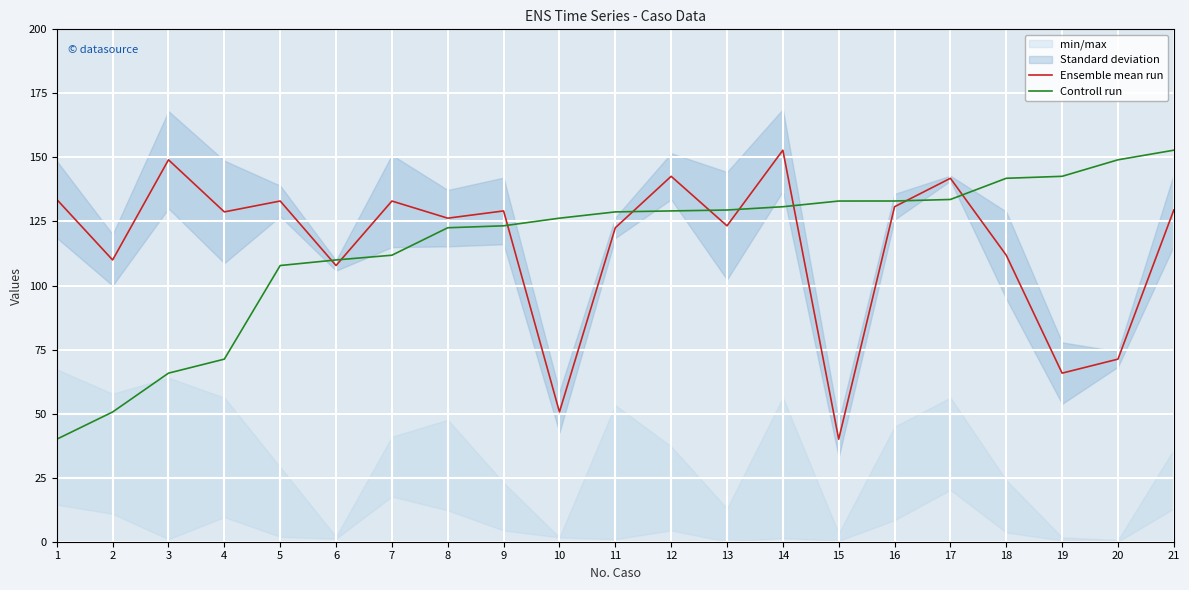

True or false: Controll run and Ensemble mean run cross at least once.

True